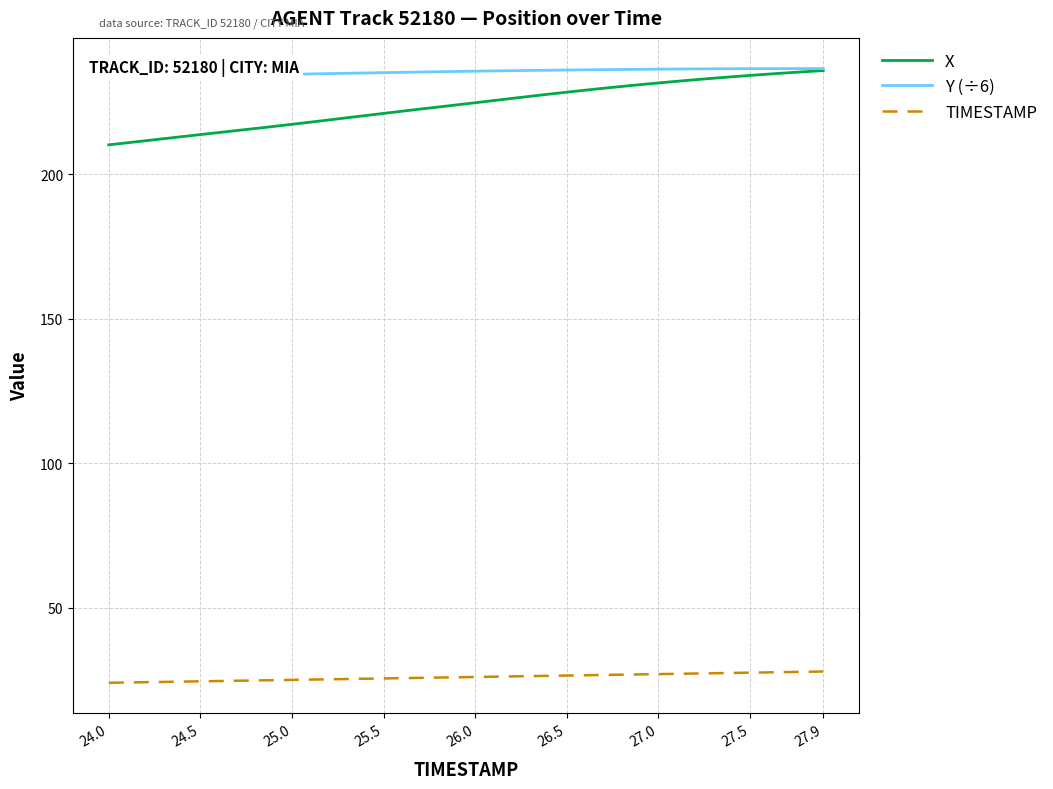

Which series has the widest spread of values?

X